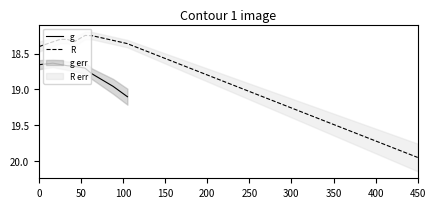

How many intersections are there between g and R?

1